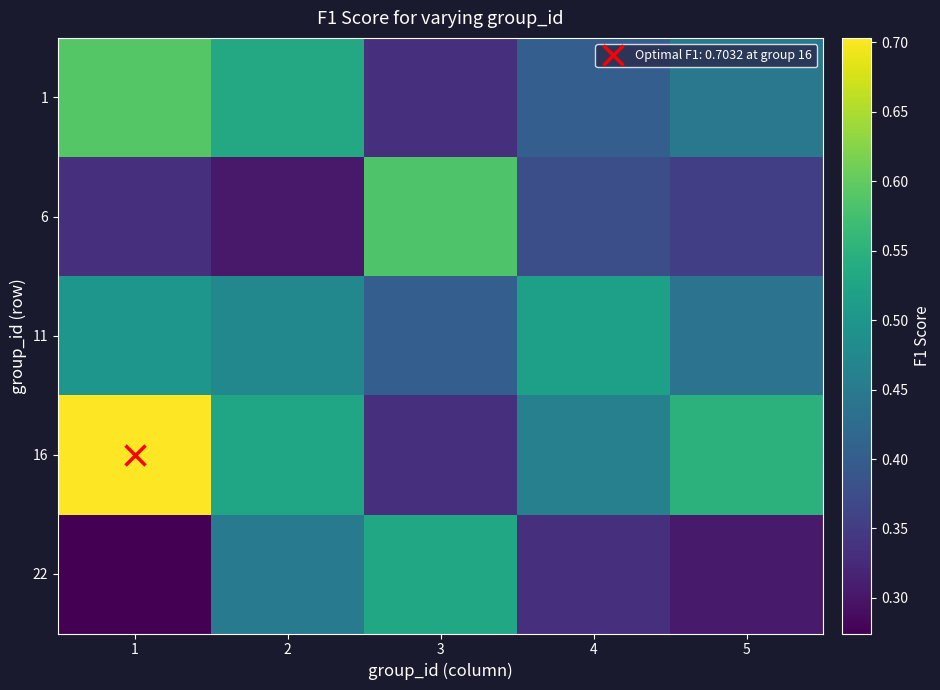

Between 5 and 1, which is larger?

1